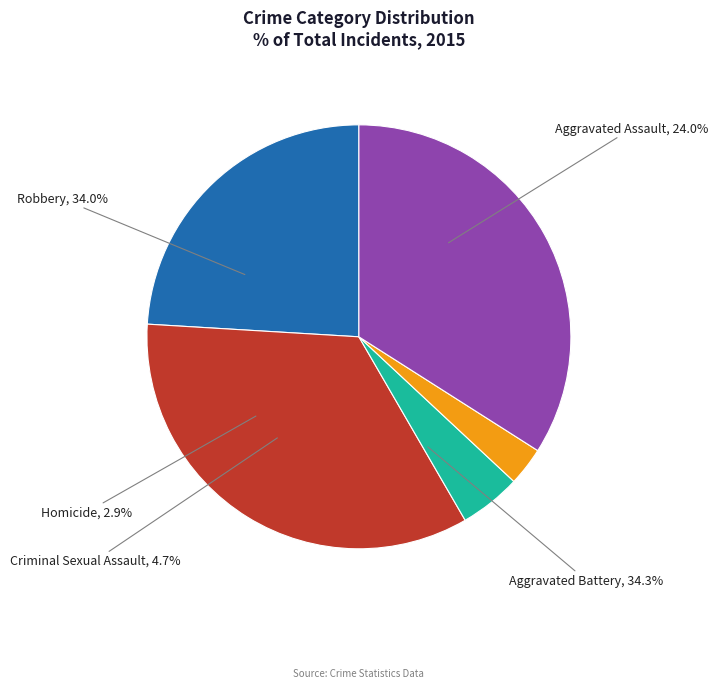

Which has a higher value, Robbery or Aggravated Assault?

Robbery